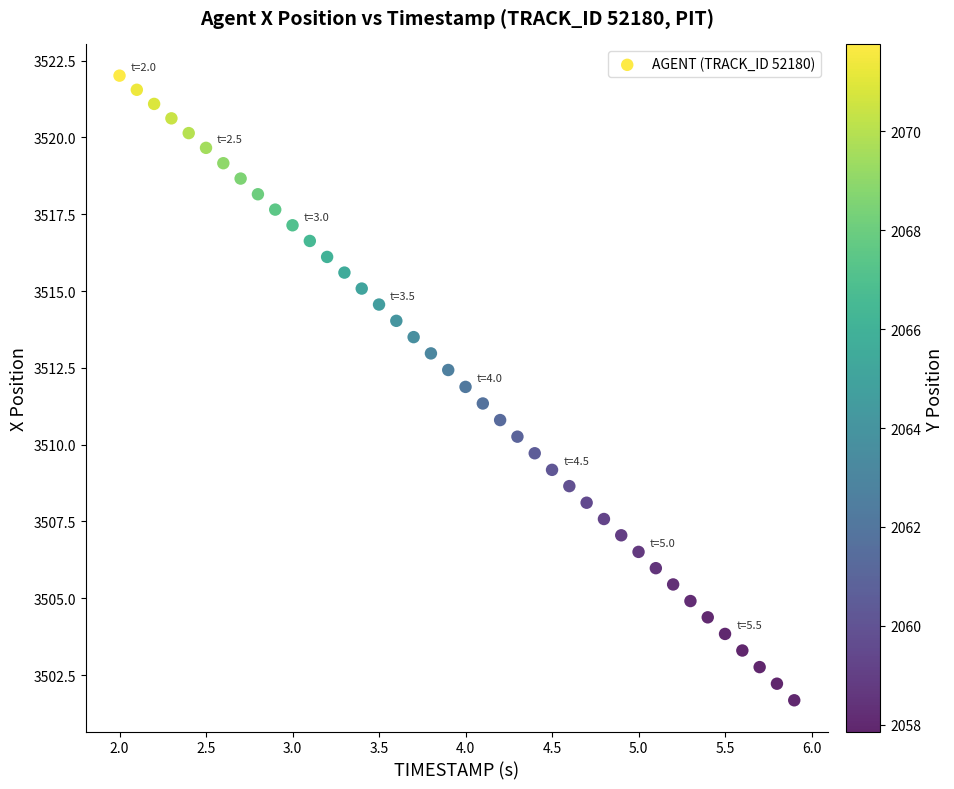

What is the range of X values (max minus min)?

3.9